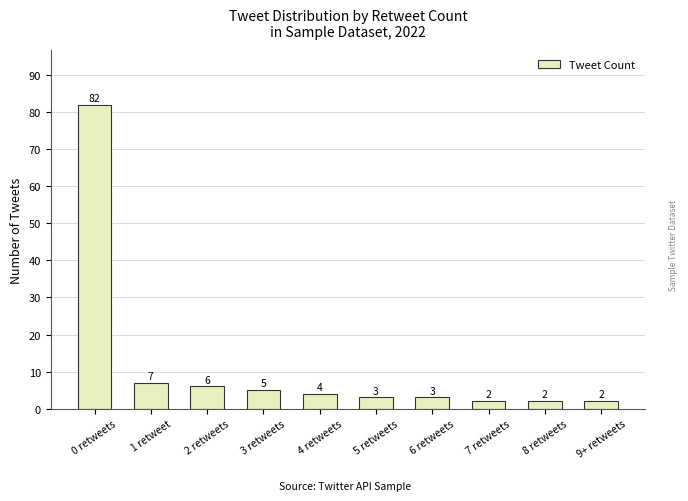

What position from the right is 3 retweets?

7